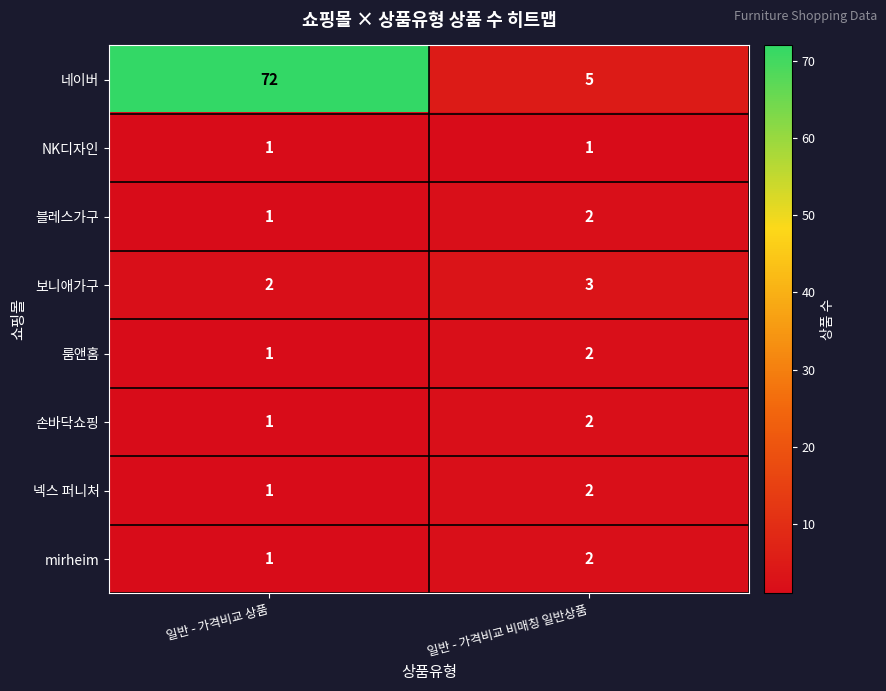

List the labels in order of 룸앤홈 value, largest first.

일반 - 가격비교 비매칭 일반상품, 일반 - 가격비교 상품